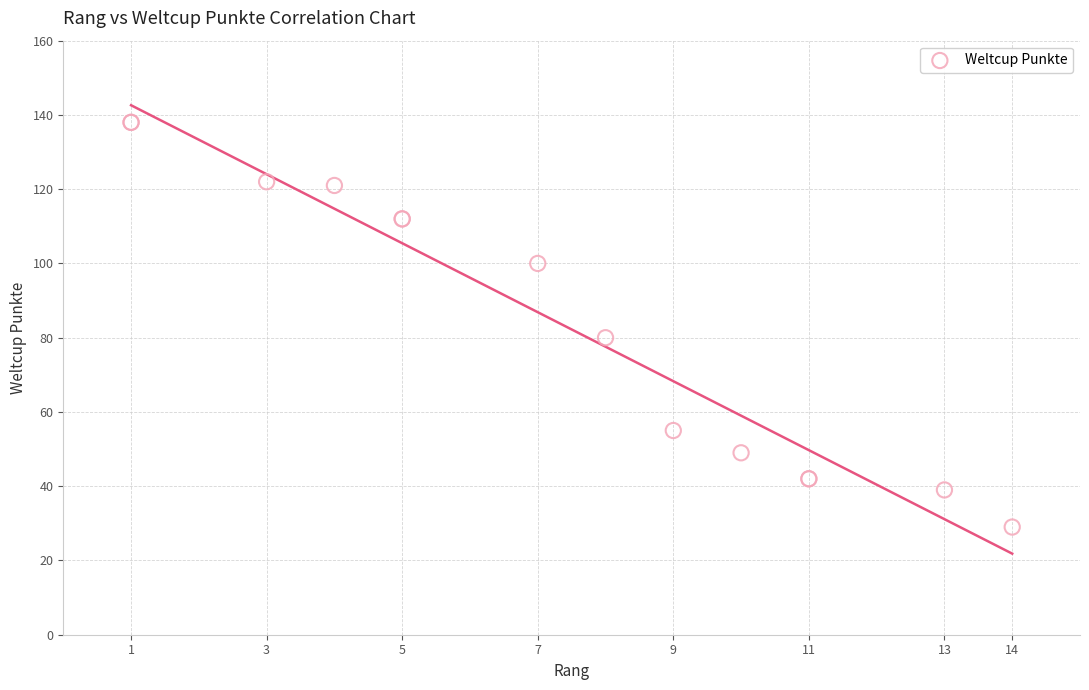

What Y value in the scatter plot is closest to 83?

80